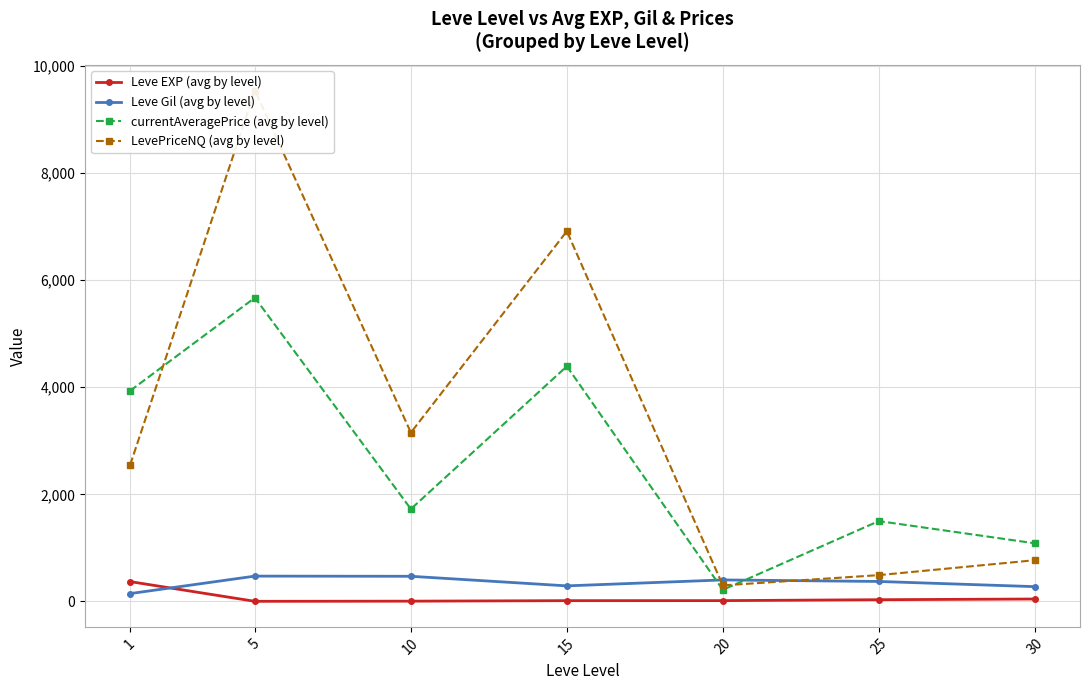

What is the total value across all series at 5?

15687.3